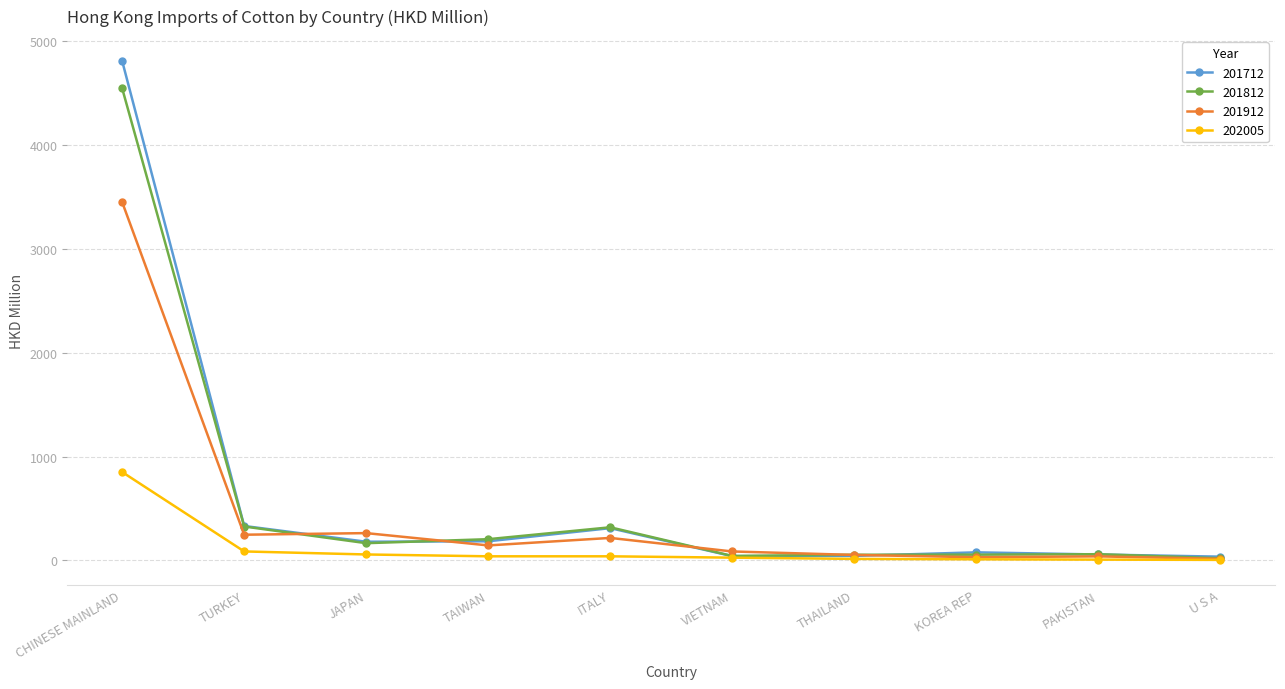

At which category is the sum across all series the highest?

CHINESE MAINLAND